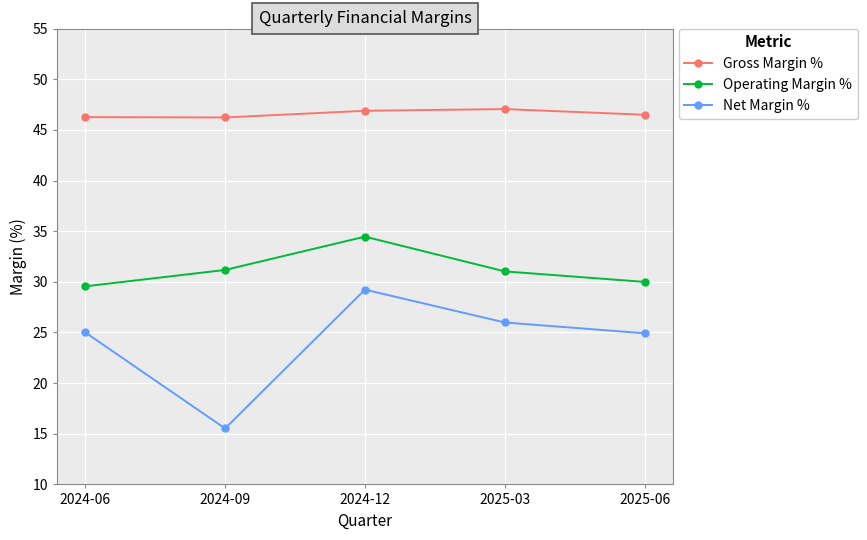

List the series in order of their peak value, highest first.

Gross Margin %, Operating Margin %, Net Margin %